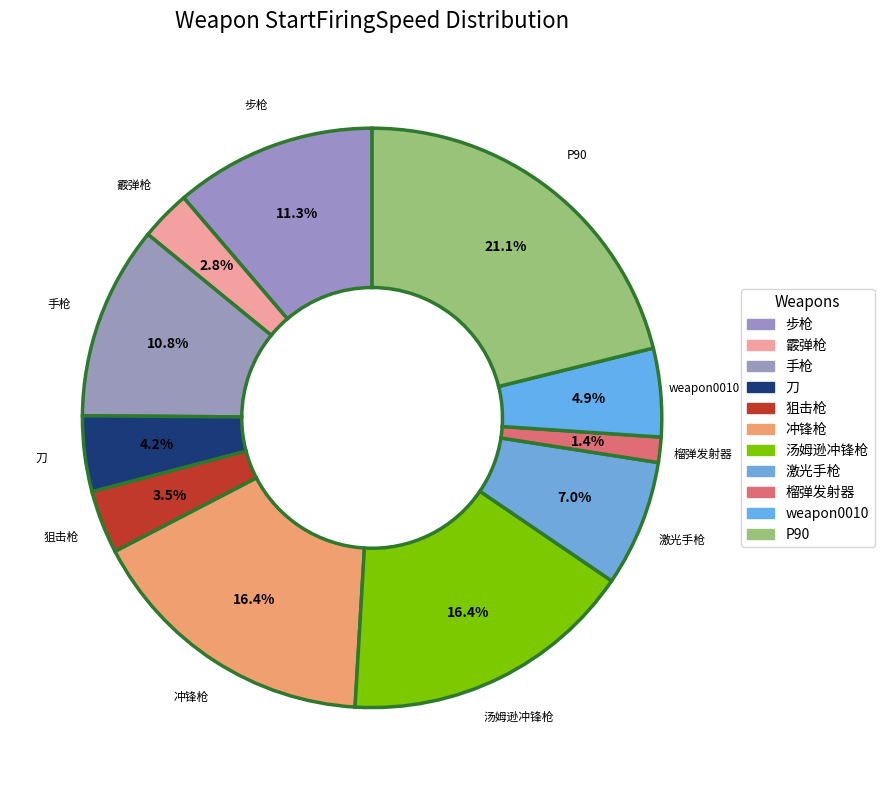

How many slices are in this pie chart?

11